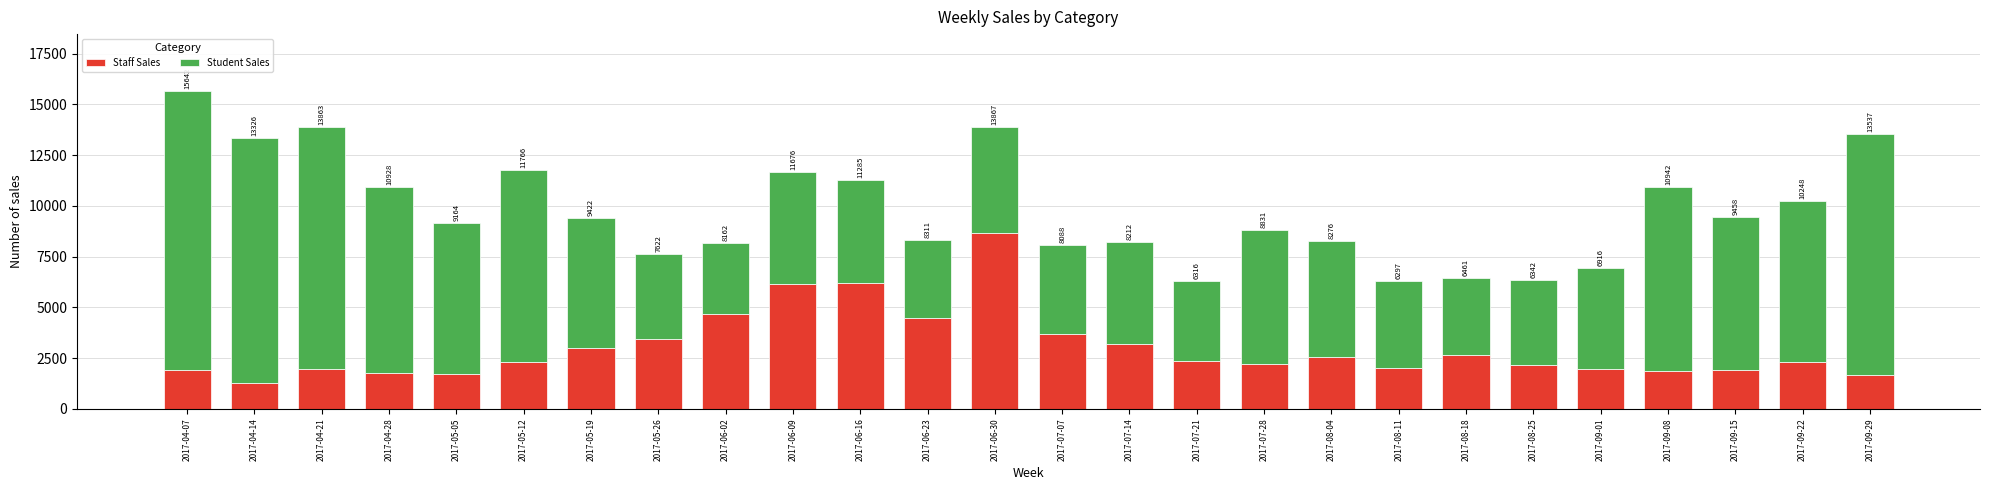

Is it true that Staff Sales equals 896 at 2017-09-15?

False